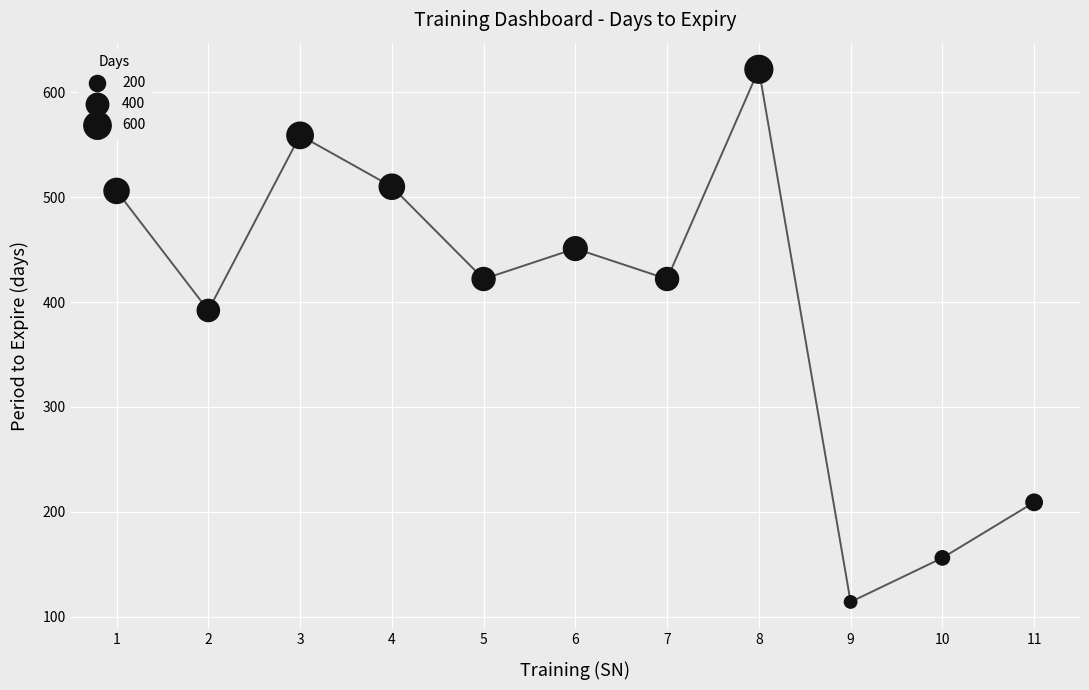

Between 9 and 1, which is larger?

1